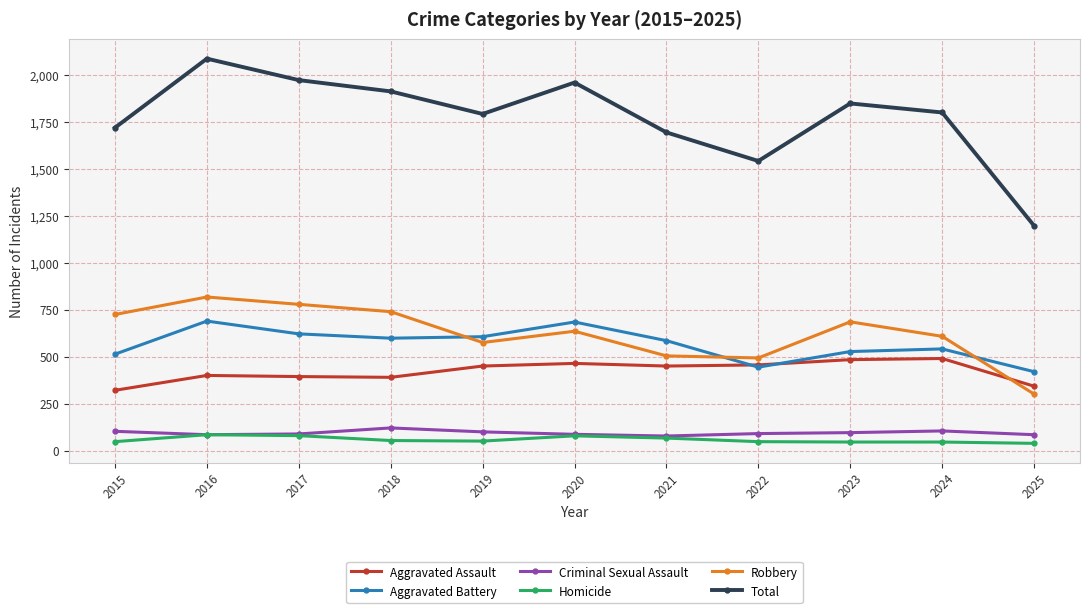

At 2019, list the series in order from smallest to largest.

Homicide, Criminal Sexual Assault, Aggravated Assault, Robbery, Aggravated Battery, Total